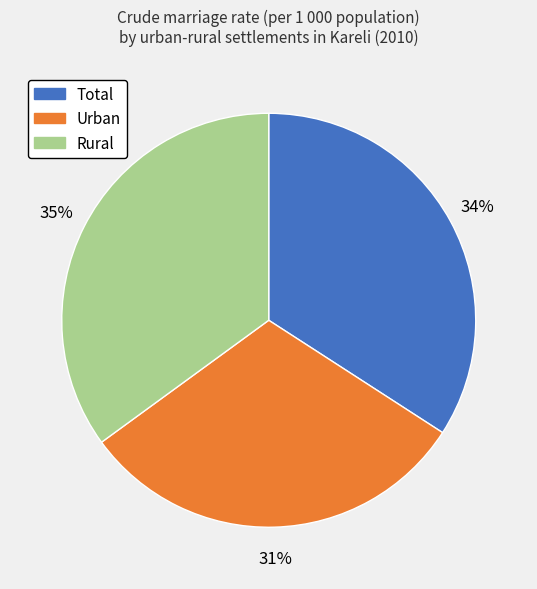

To the nearest percent, what percentage of the pie is Urban?

31%